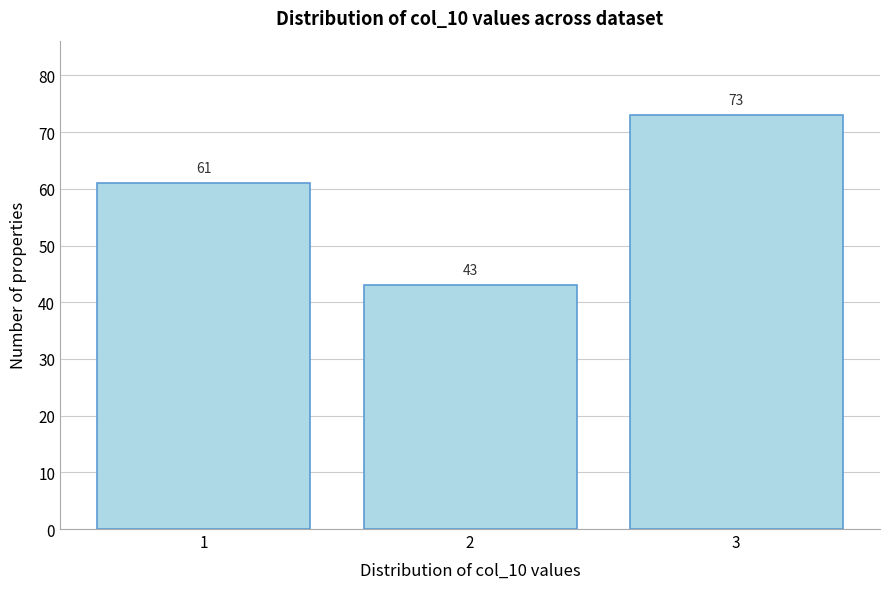

Reading left to right, list all the values displayed in this chart.

61	43	73